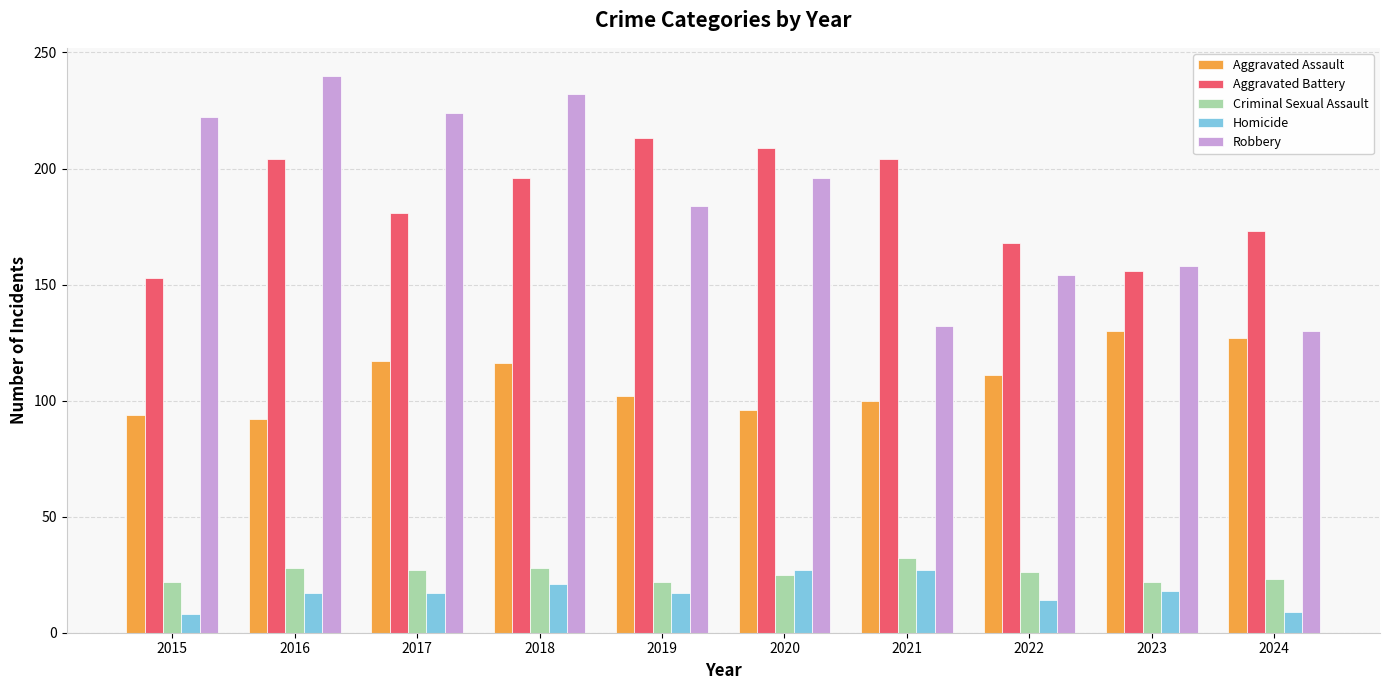

What is the highest value of the Aggravated Battery series?

213